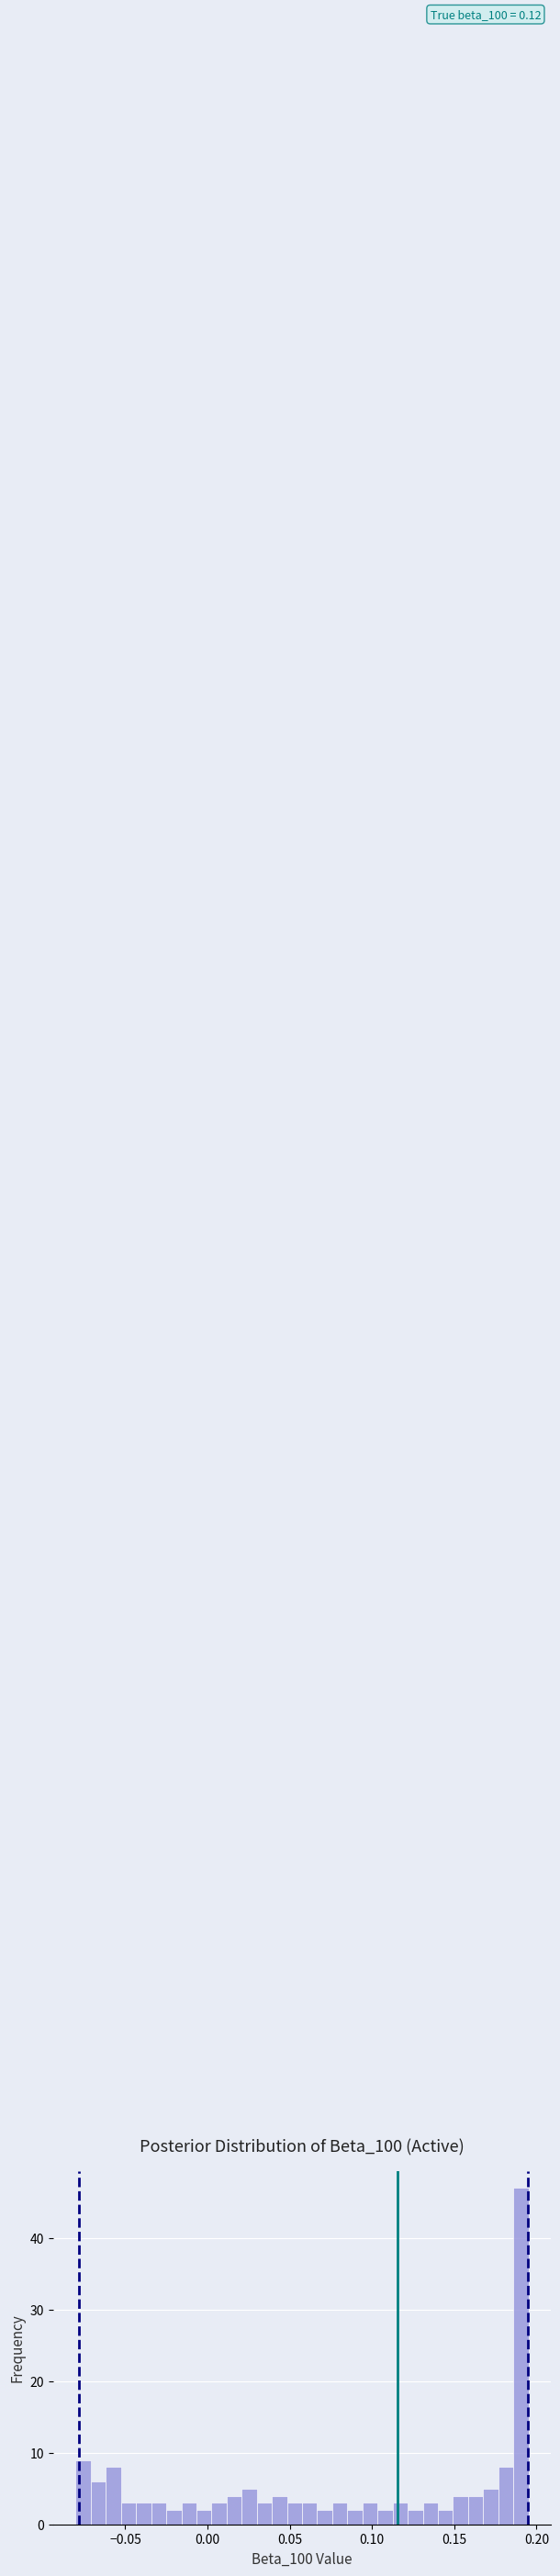

Read against the x-axis, roughly where is the centre of the tallest bar?

0.190